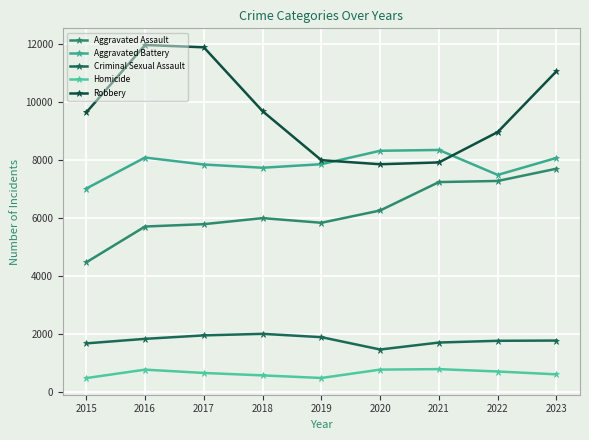

How many lines are shown in the chart?

5